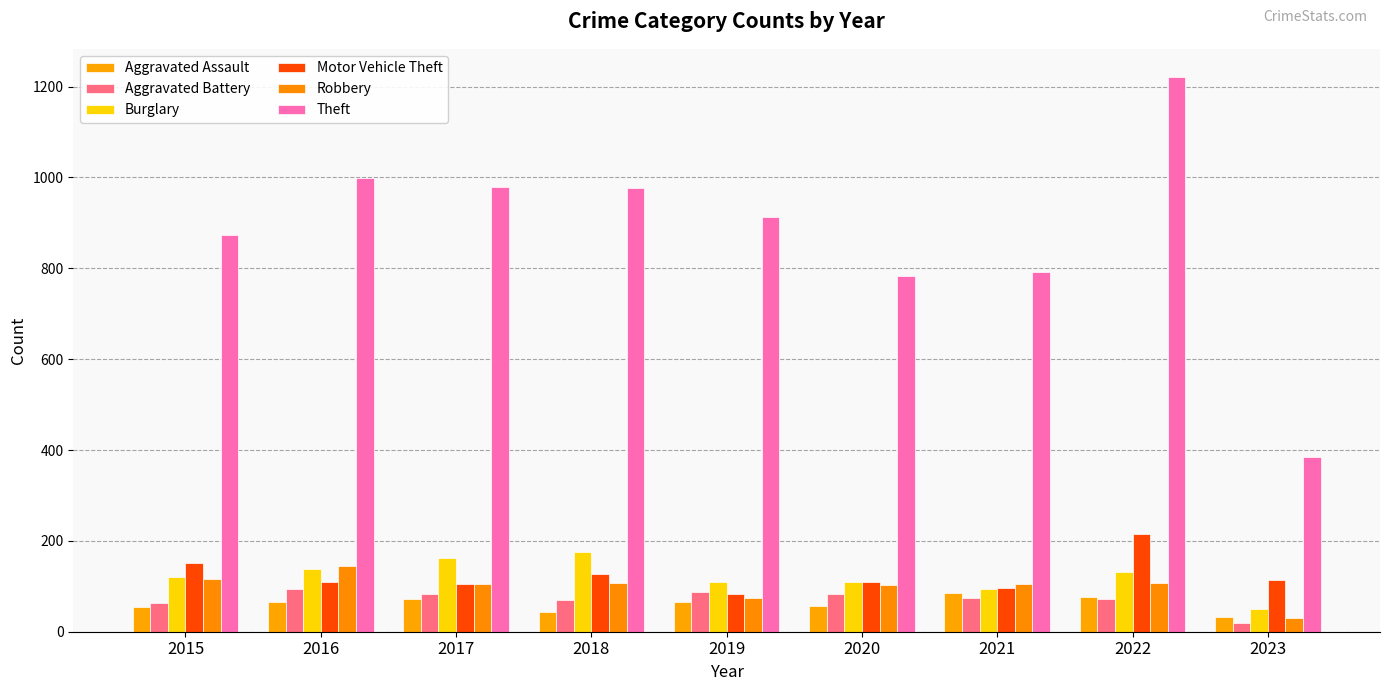

Is the value of Aggravated Assault at 2017 greater than the value of Robbery at 2017?

No